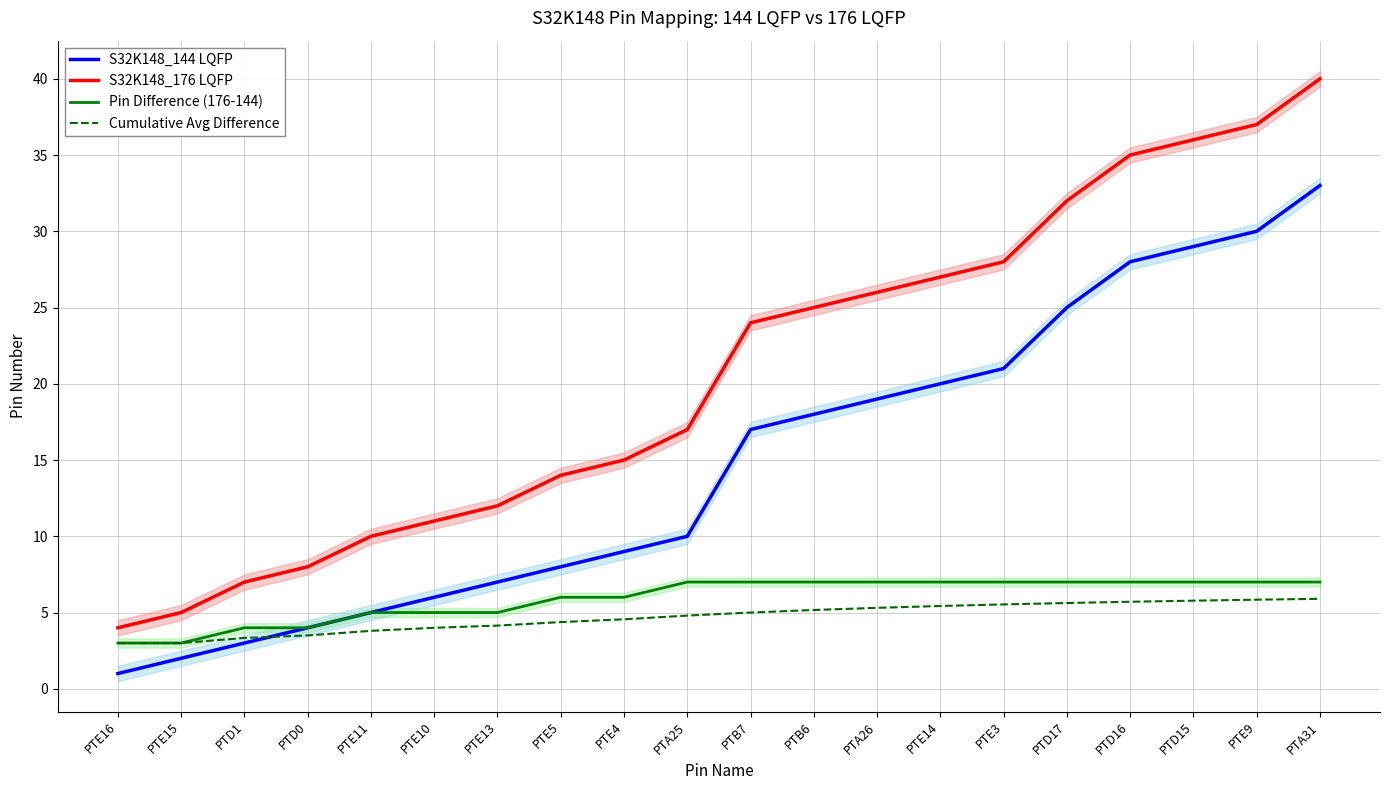

Is it true that Pin Difference (176-144) equals 7.0 at PTD15?

True